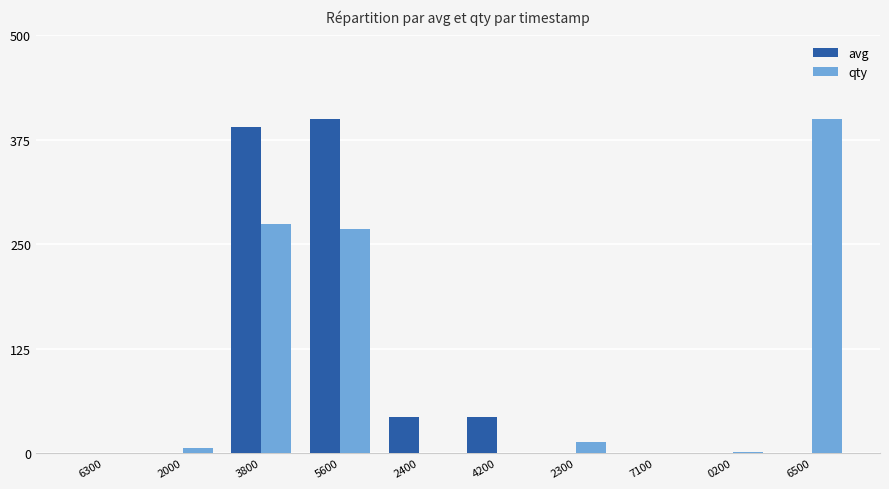

Between 2000 and 3800, which series saw the biggest shift?

avg